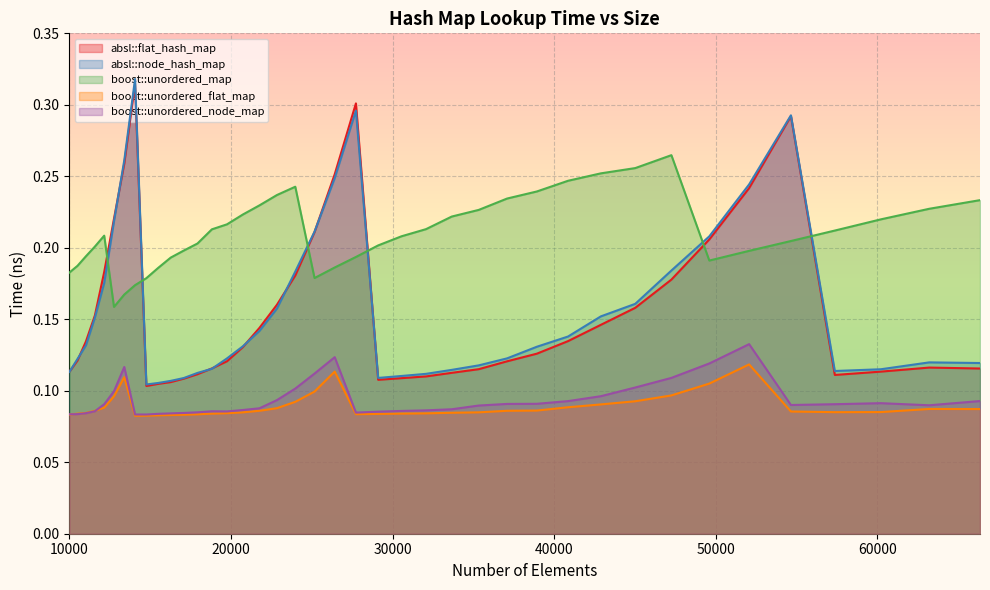

How many lines are shown in the chart?

5